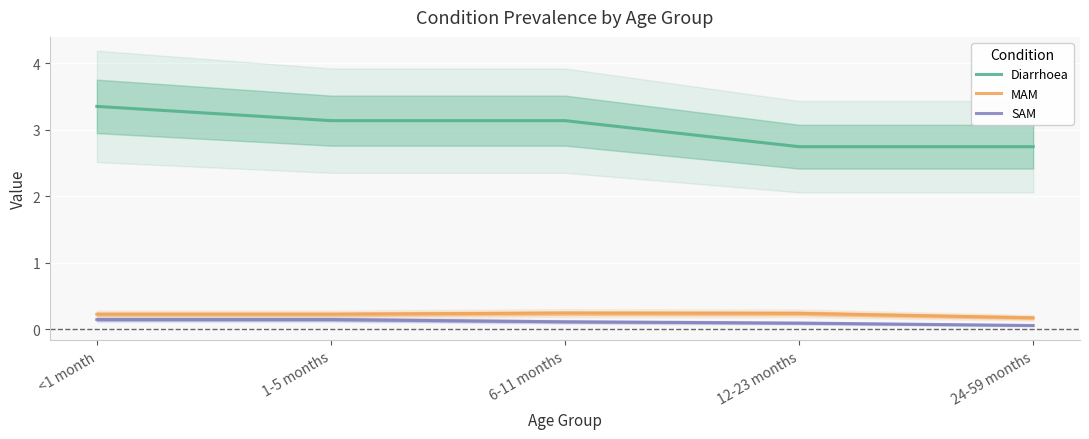

How many series are shown in this chart?

3